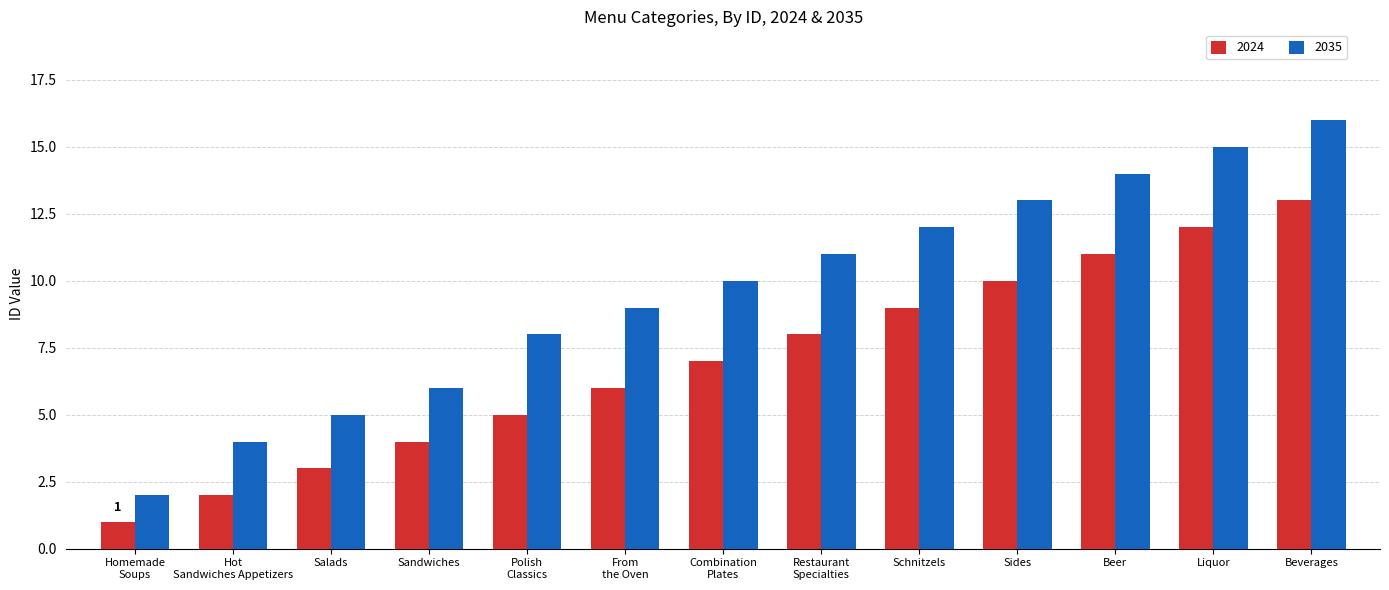

Which series has the largest total across all categories?

2035